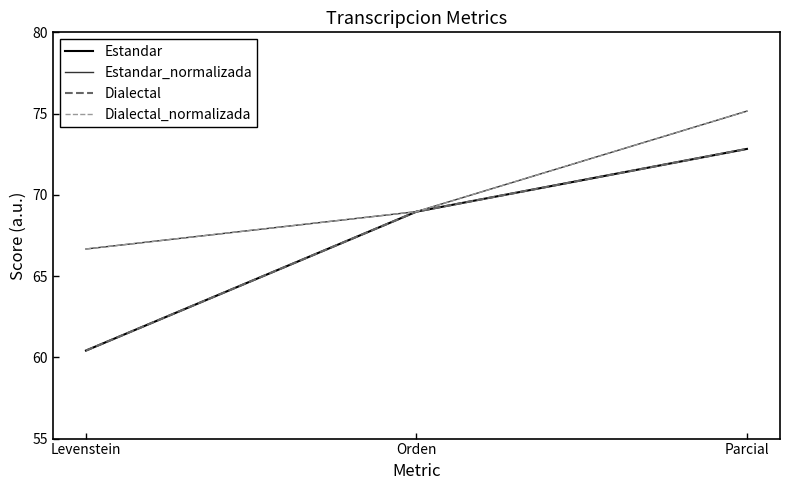

Is this an area chart (filled region under the line)?

No